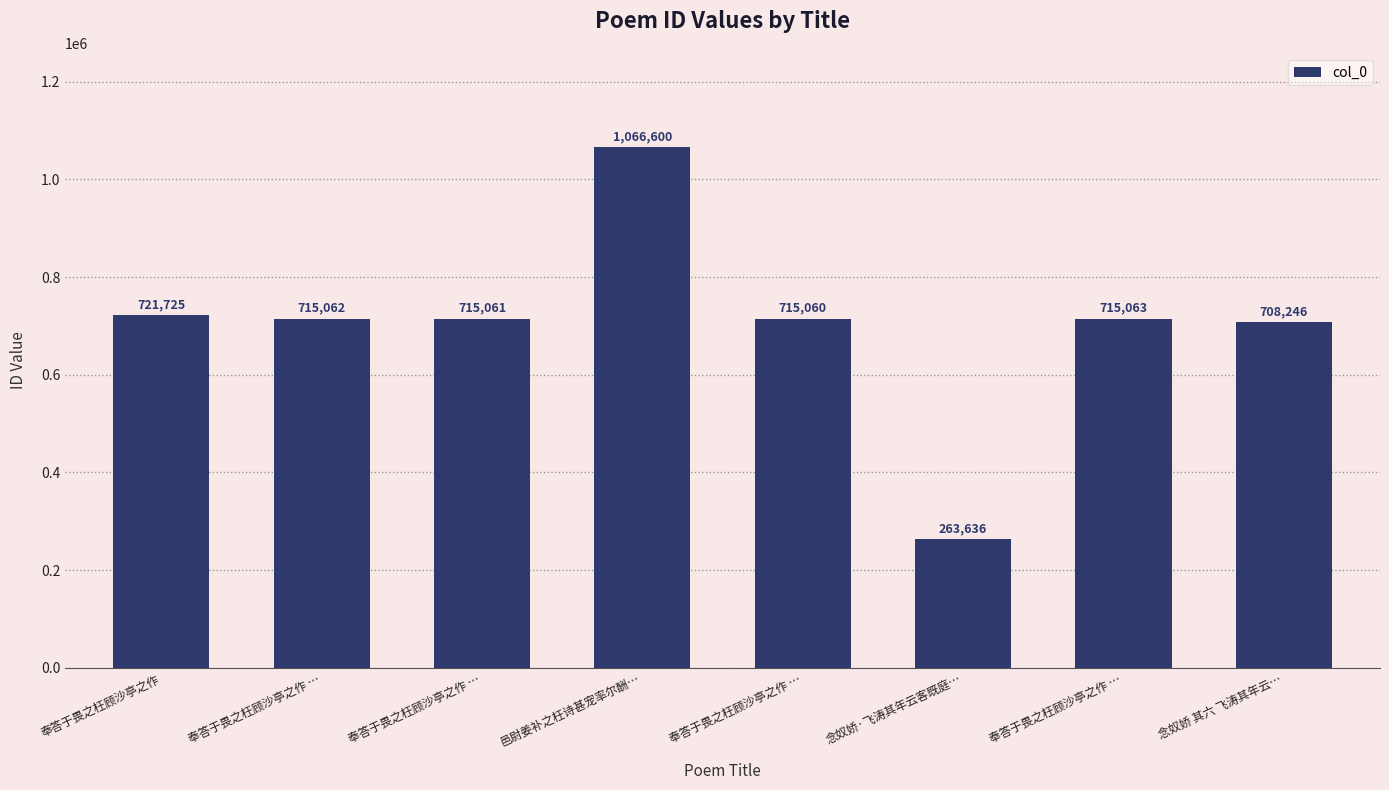

Does the chart contain stacked bars?

No